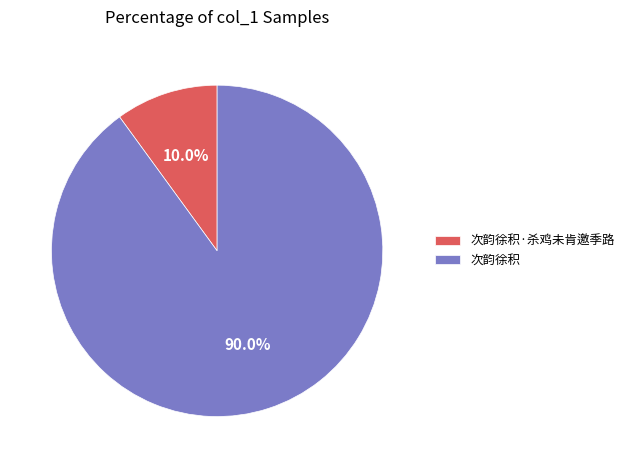

Which category has the smallest portion of the pie?

次韵徐积·杀鸡未肯邀季路